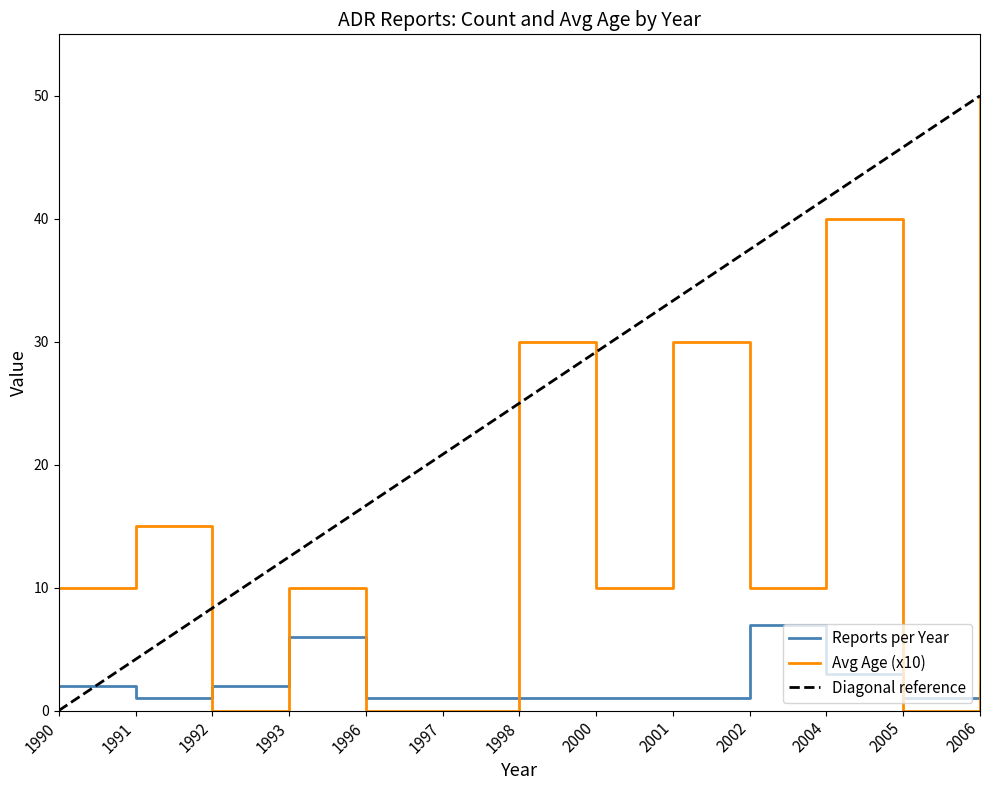

Reading left to right, what are all the values shown in this chart?

Reports per Year: 1990=2	1991=1	1992=2	1993=6	1996=1	1997=1	1998=1	2000=1	2001=1	2002=7	2004=3	2005=1	2006=2
Avg Age (x10): 1990=10	1991=15	1992=0	1993=10	1996=0	1997=0	1998=30	2000=10	2001=30	2002=10	2004=40	2005=0	2006=50